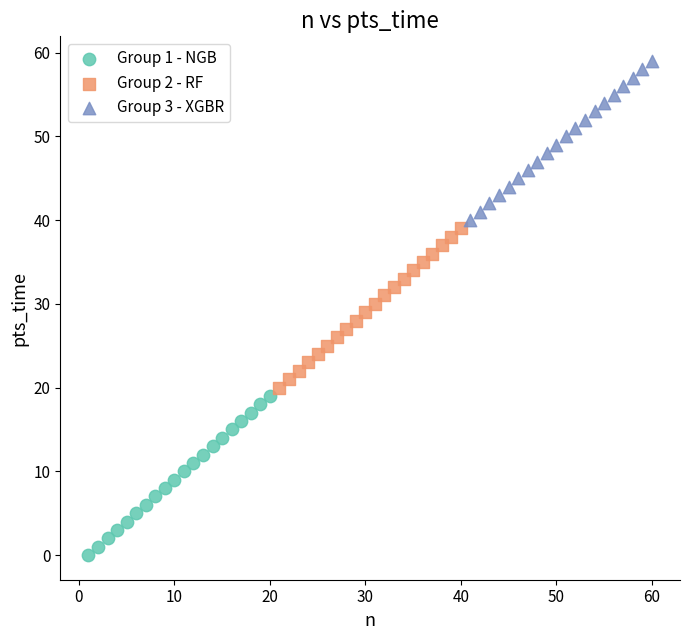

Which series reaches the minimum Y coordinate?

Group 1 - NGB